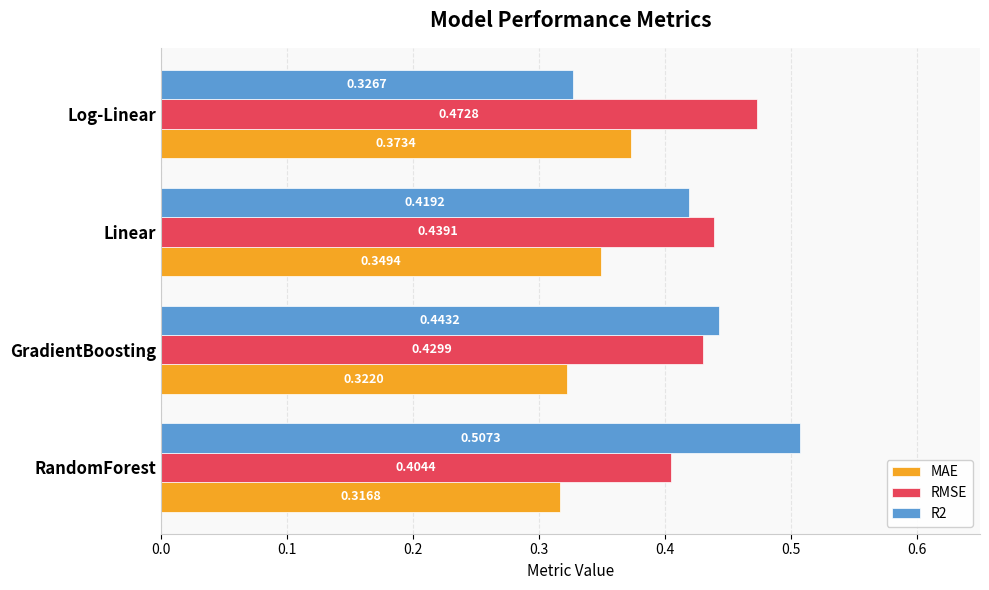

What is the sum of the RMSE values at Linear and Log-Linear?

0.9